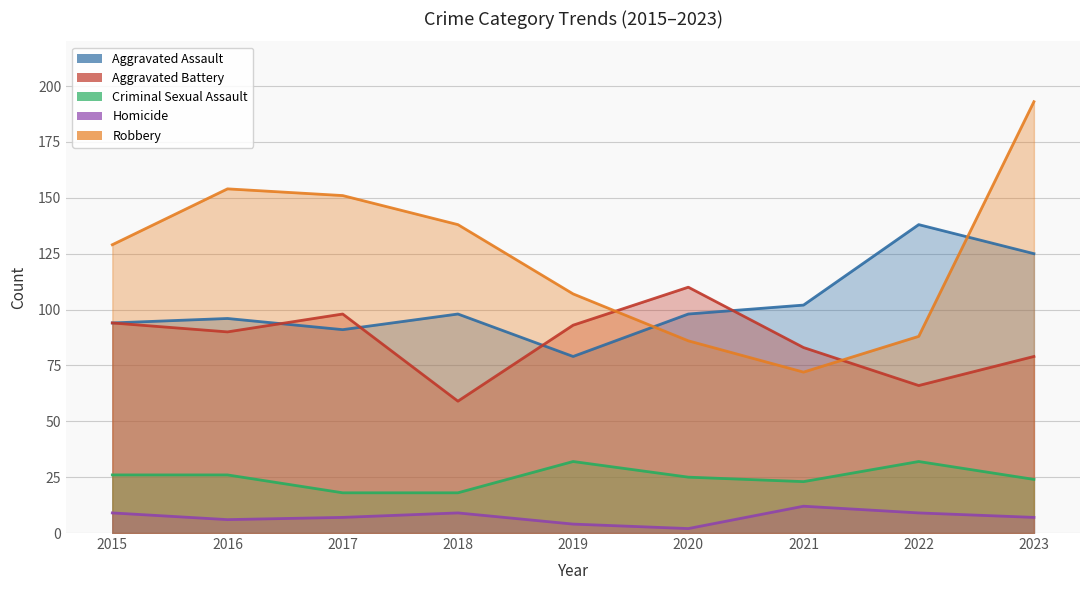

The Criminal Sexual Assault series shows 42 at 2015. True or false?

False